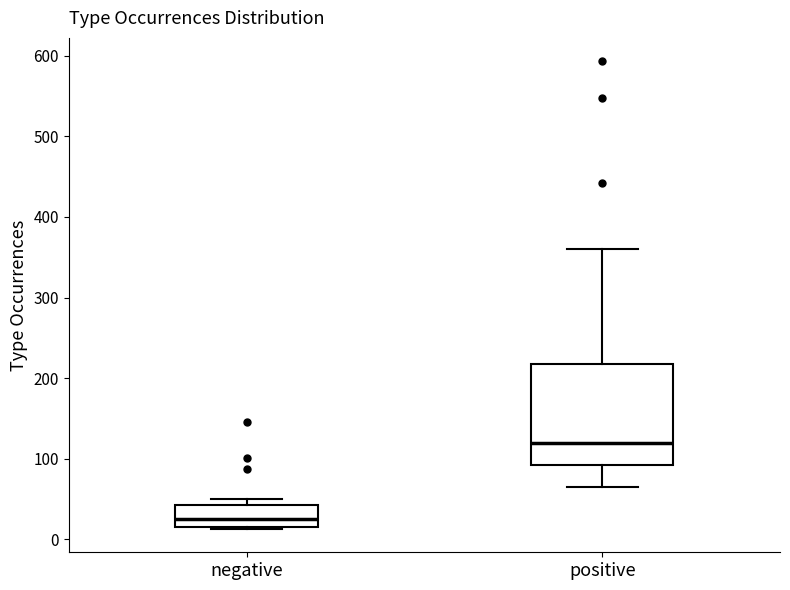

Reading left to right, read every box against the y-axis: the position of its median line, the range the box covers, and the ends of its whiskers. The values are not printed on the chart, so give them approximately, as read against the axis.

negative: median 30, box 20 to 40, whiskers 10 to 50
positive: median 120, box 90 to 220, whiskers 70 to 360